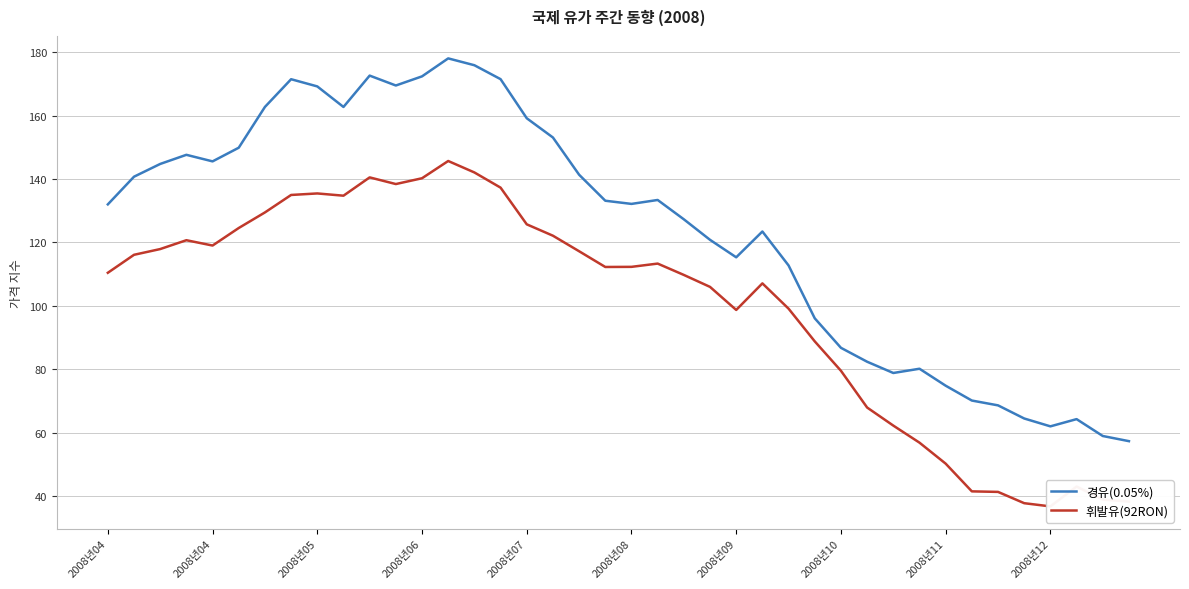

Which series has the largest range (max minus min)?

경유(0.05%)